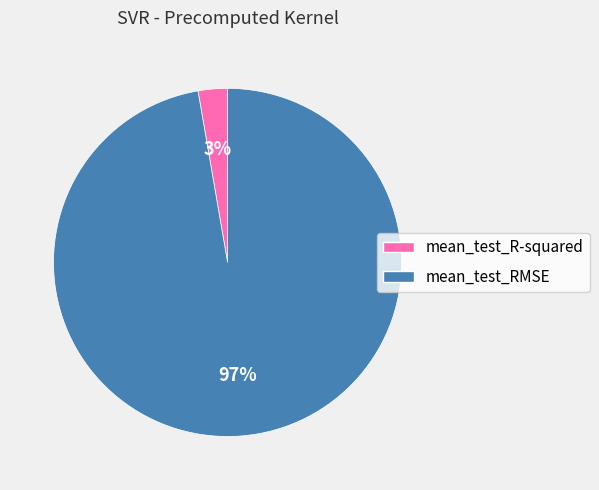

What percentage is the mean_test_RMSE slice, to the nearest percent?

97%